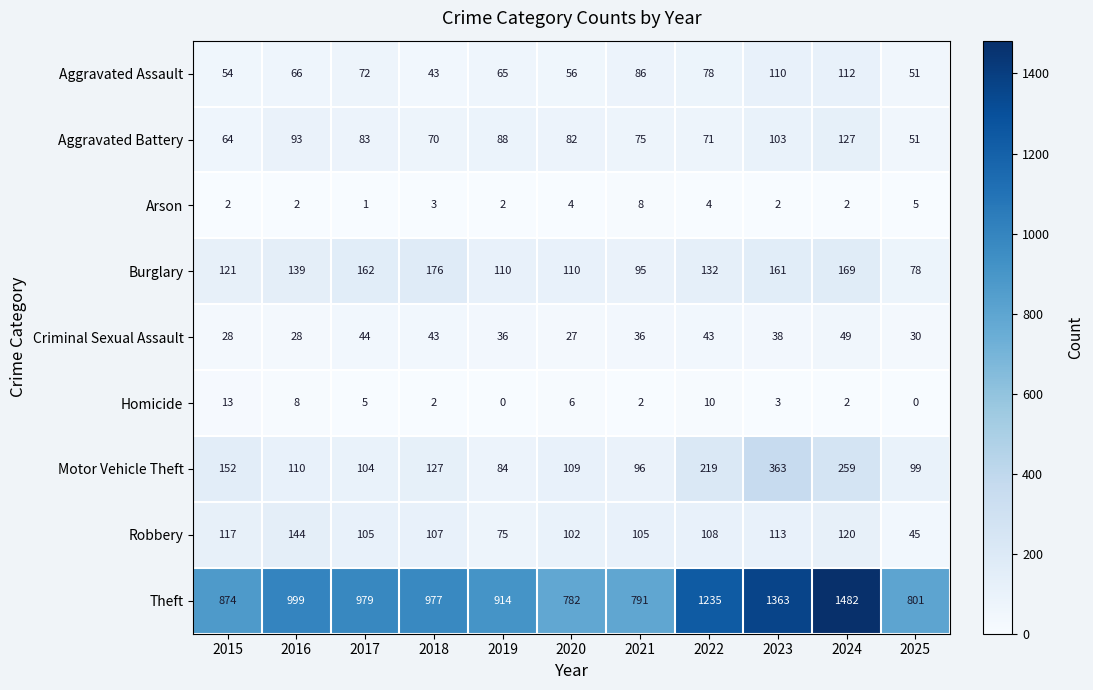

Which series changed the most between 2019 and 2020?

Theft